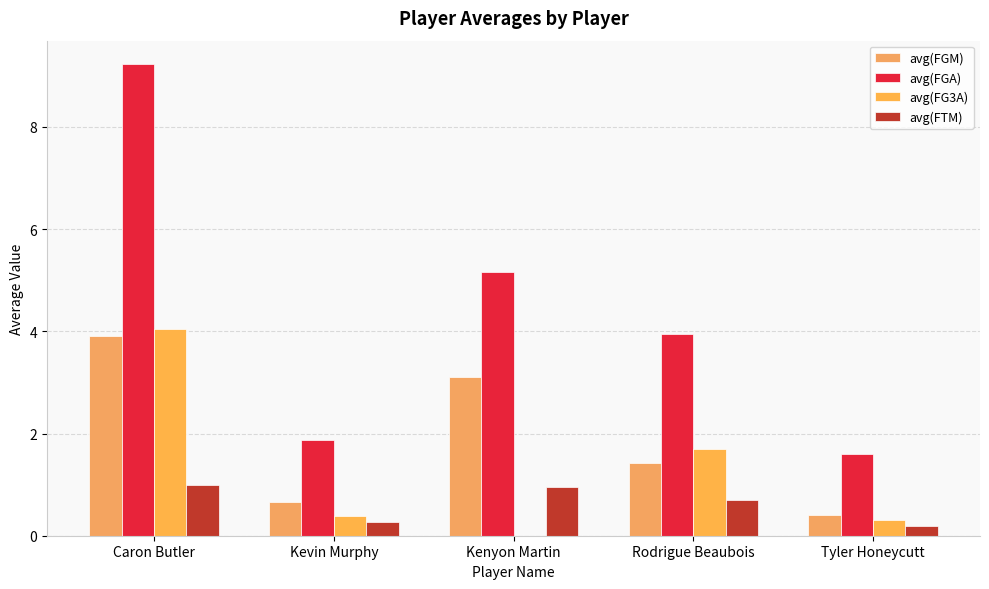

What is the difference between the highest and lowest values at Caron Butler?

8.2